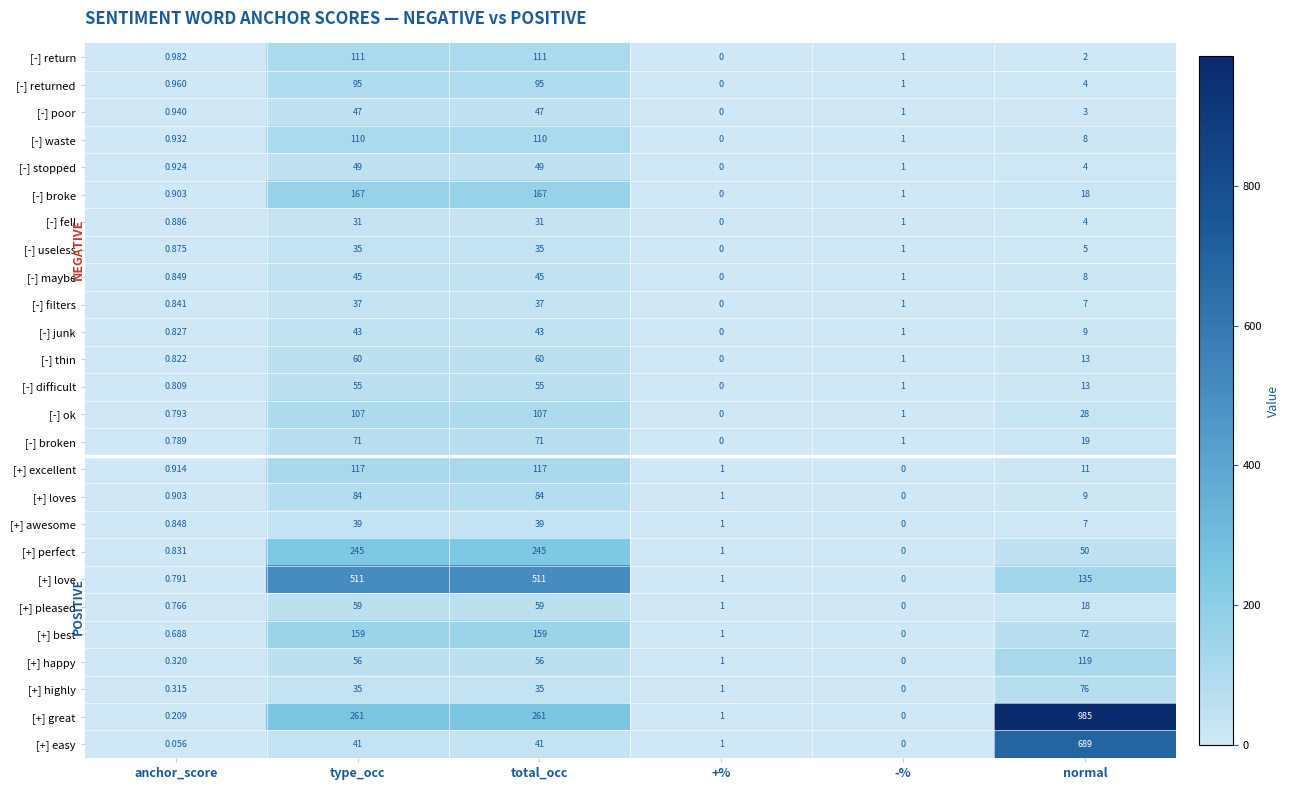

What is the maximum value shown in the chart?

985.0